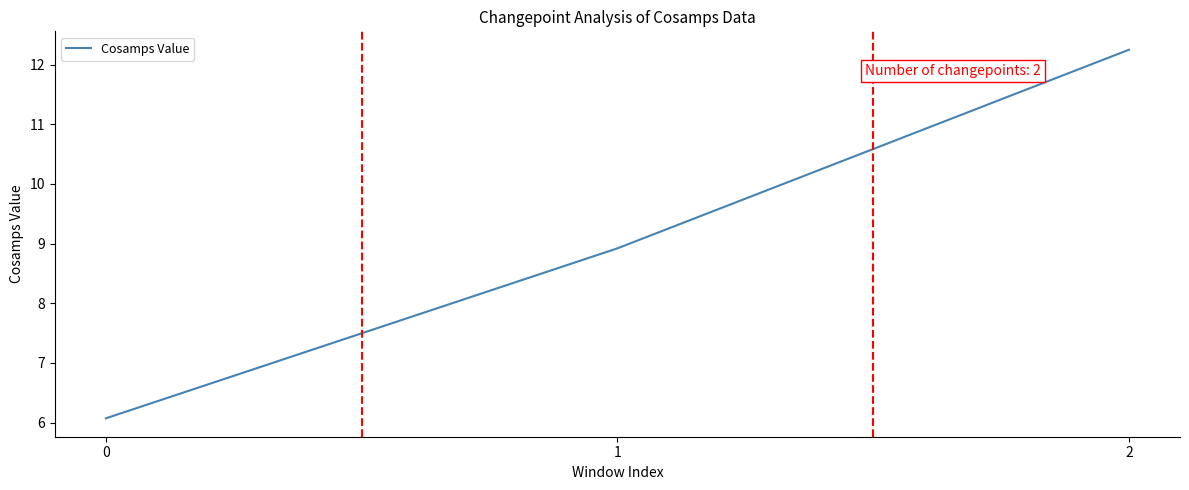

Is it true that the value at 1 is 3.1?

False